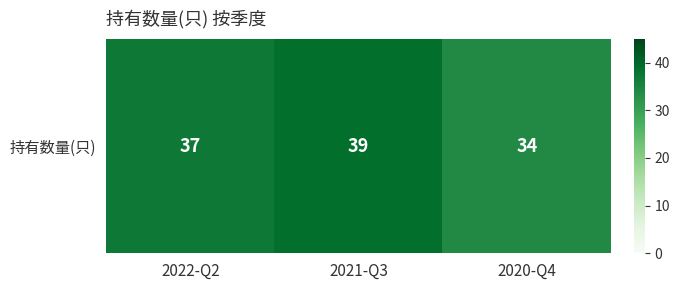

Approximately how many times larger is the value at 2022-Q2 compared to 2021-Q3?

0.9